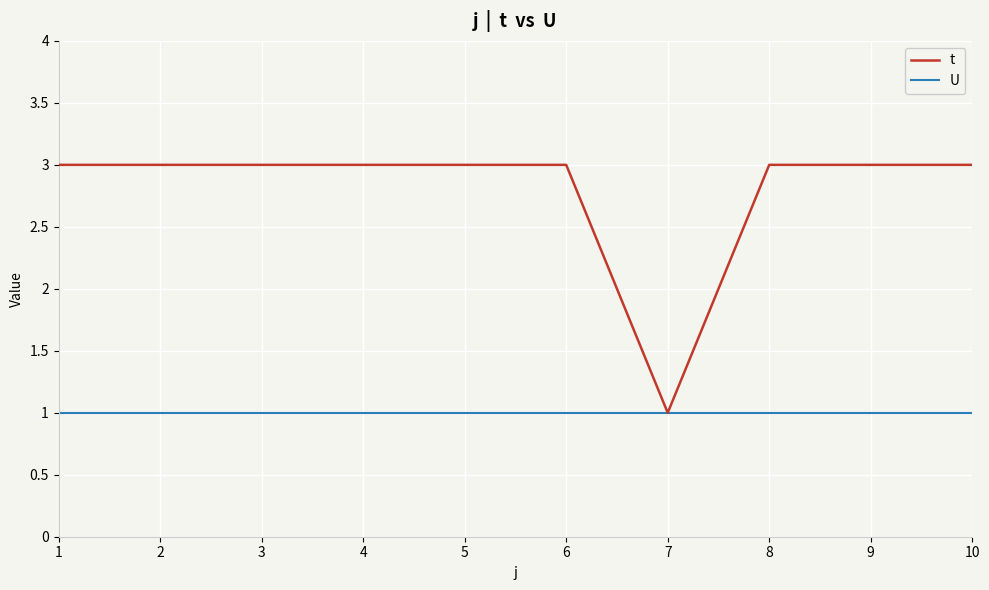

At 6, list the series in order from largest to smallest.

t, U